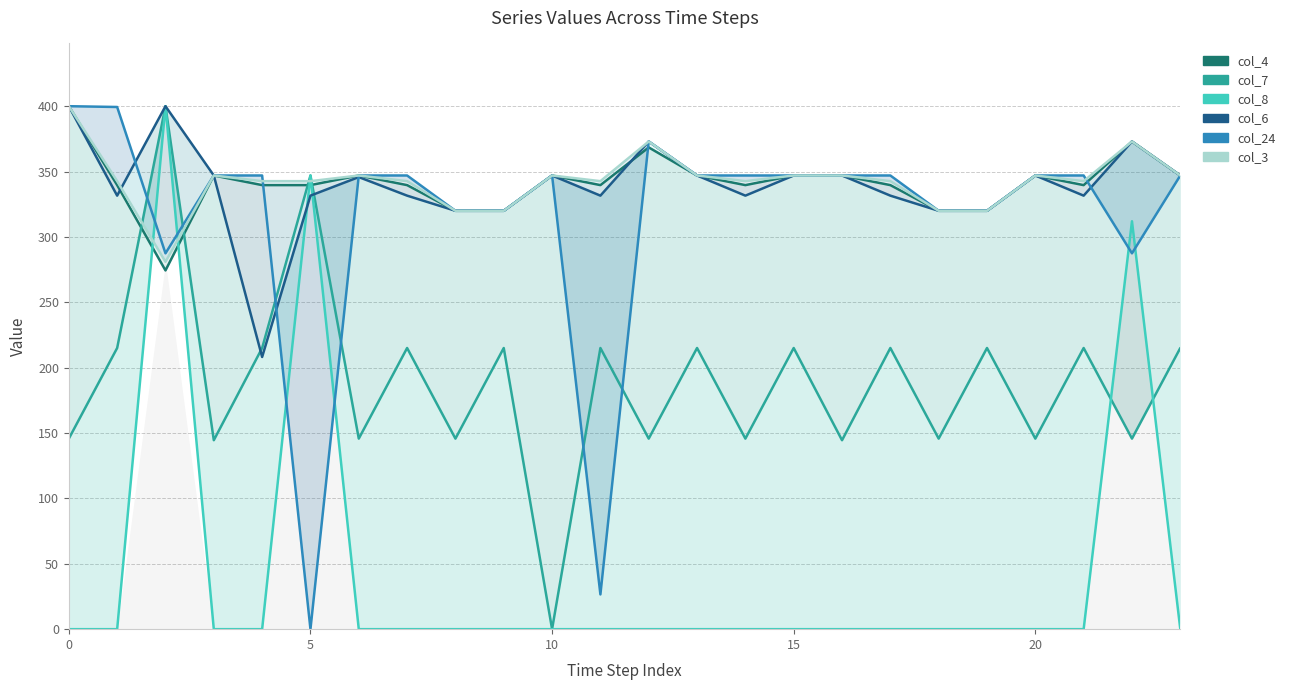

True or false: col_8 and col_3 intersect in this chart.

True